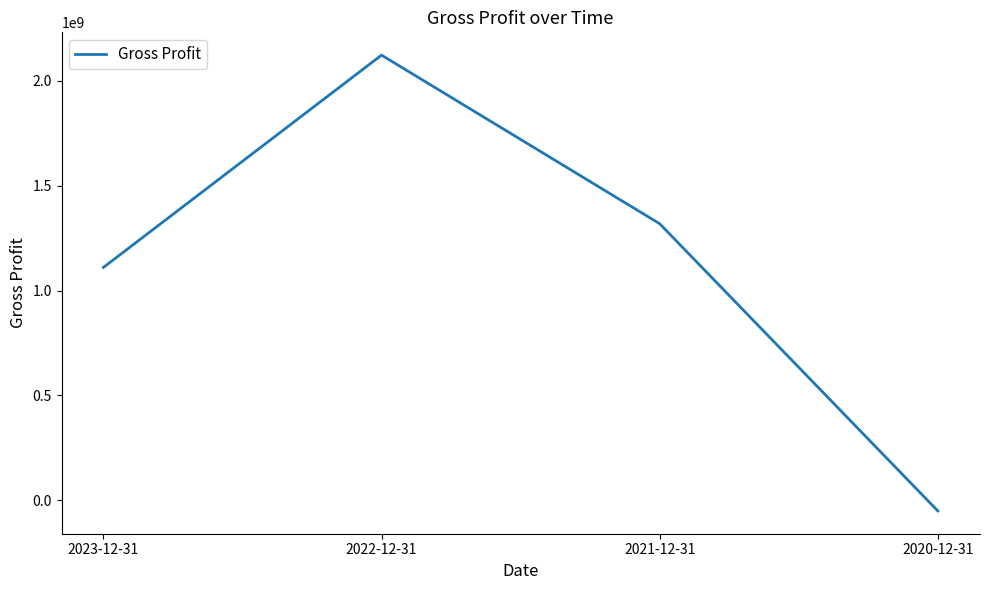

Reading left to right, what are all the values shown in this chart?

1109865000	2121214000	1318113000	-50016000